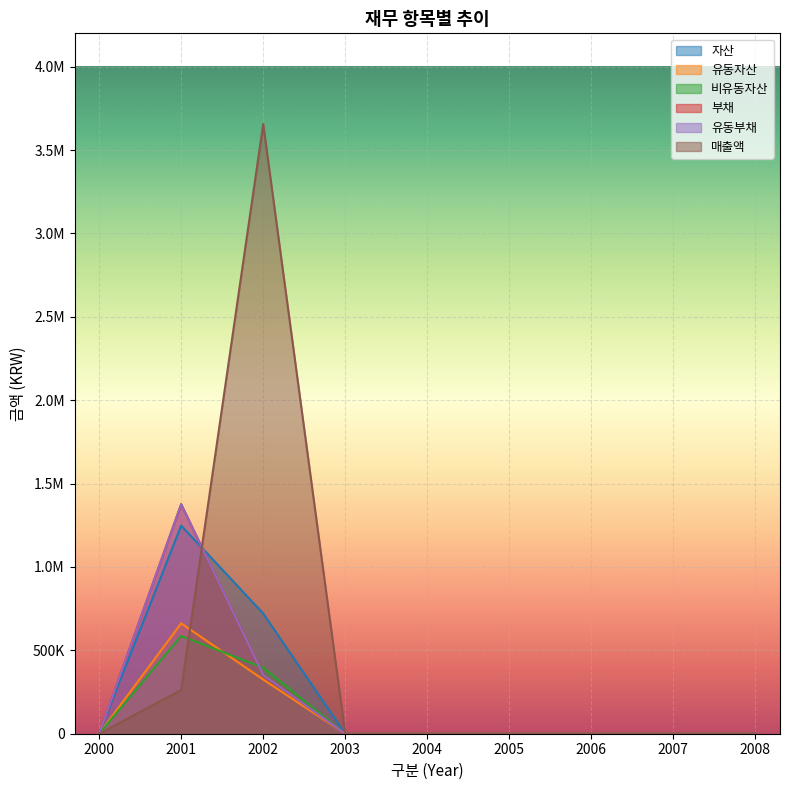

Which category has the highest value in the 자산 series?

2001